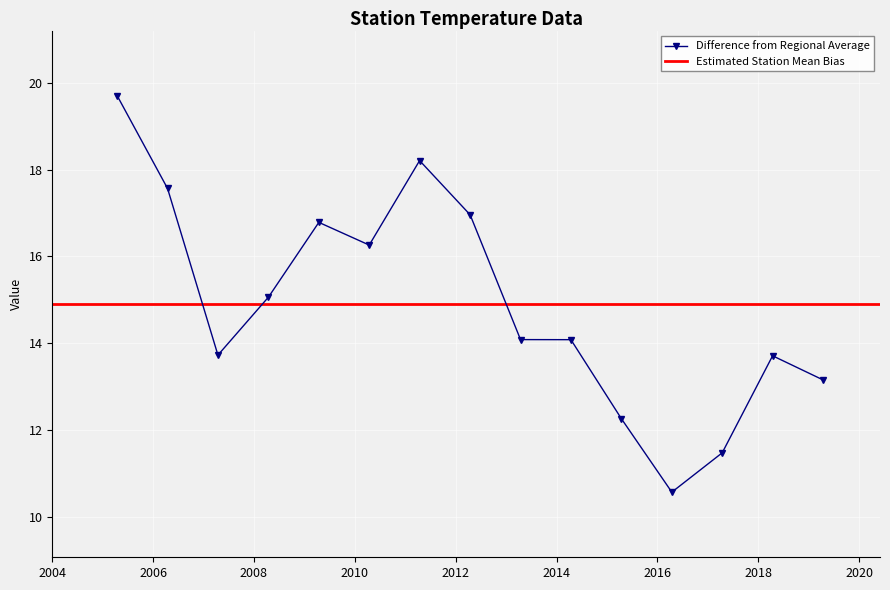

Read the value at 2019-04-15.

13.2